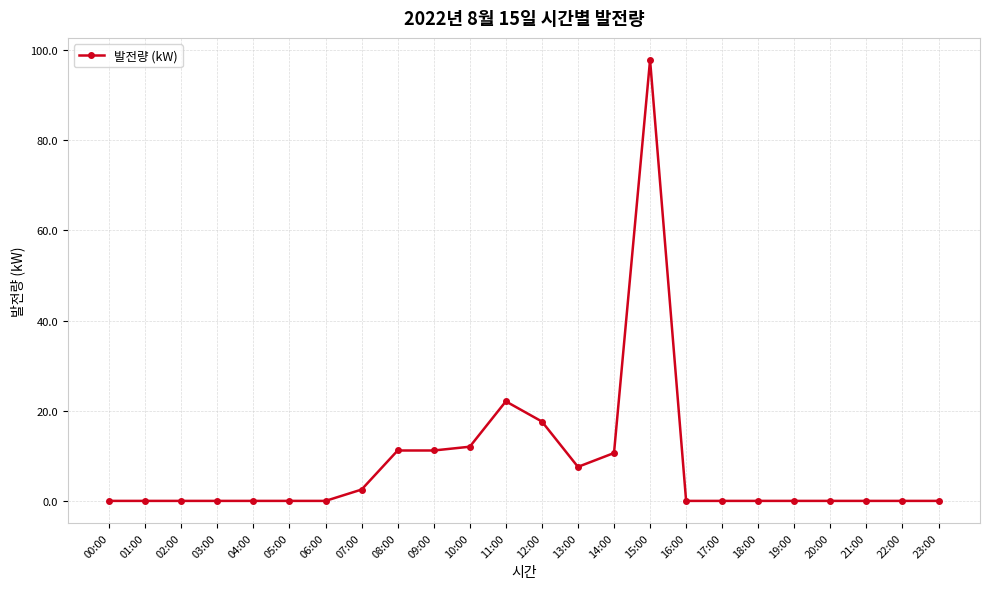

Does the chart have visible grid lines?

Yes